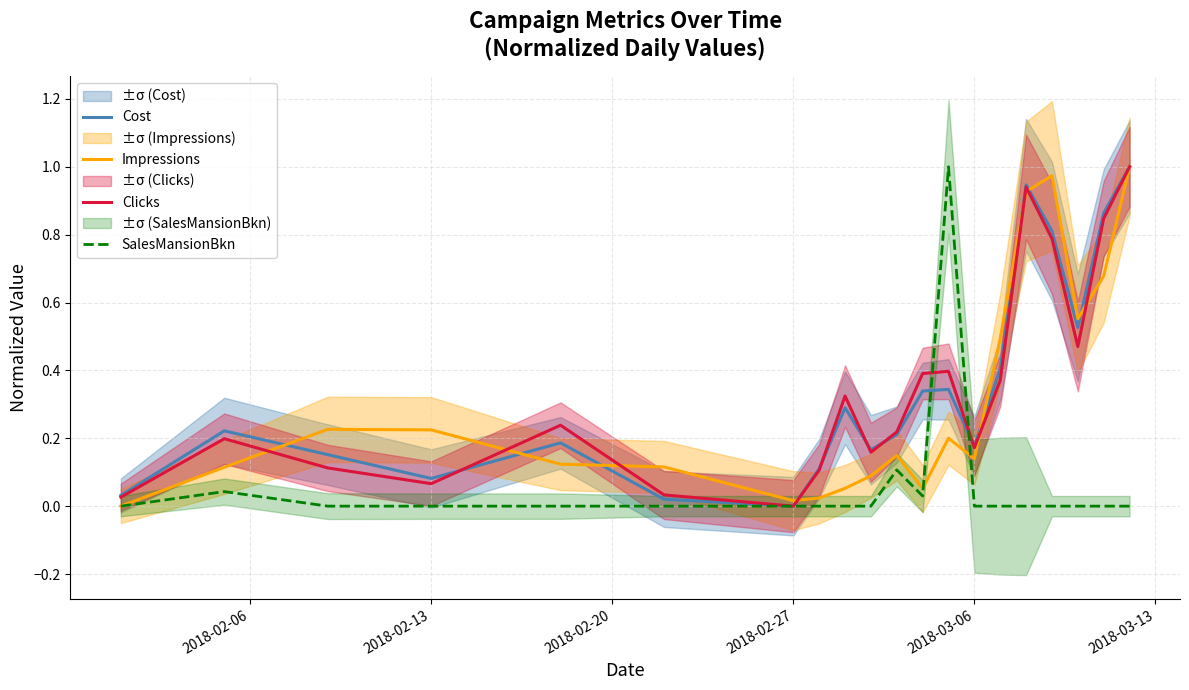

What is the difference between the maximum and minimum values in the Impressions series?

1.0